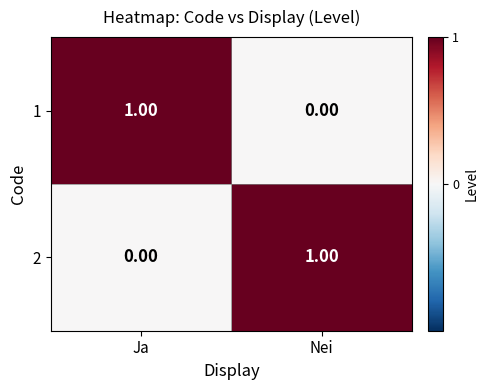

Which category has the lowest value in the 2 series?

Ja